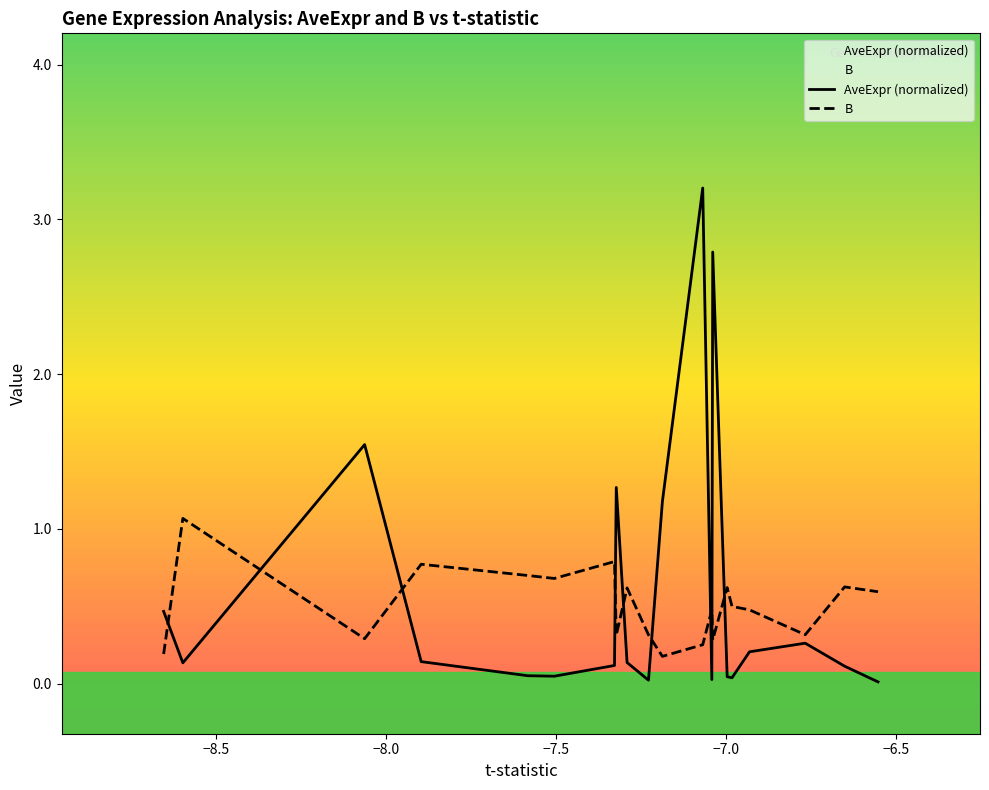

What is the difference between the maximum and minimum values in the AveExpr series?

3.2